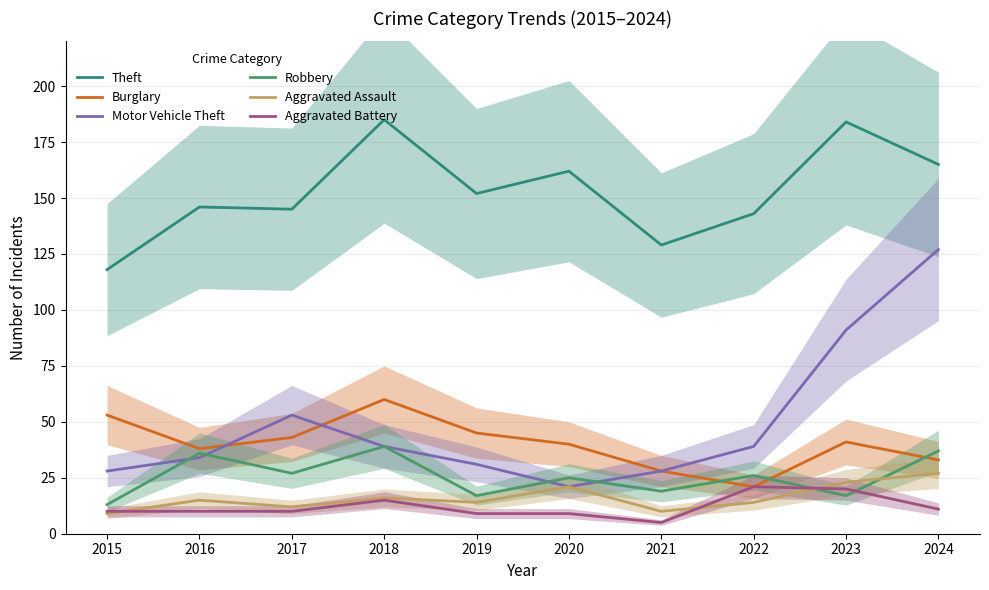

Where is the first local maximum for Aggravated Assault?

2016